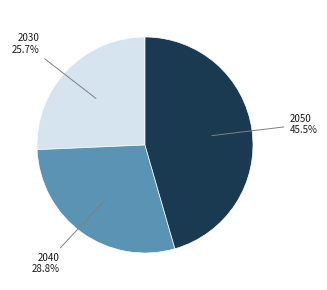

Does any single category account for the majority?

No